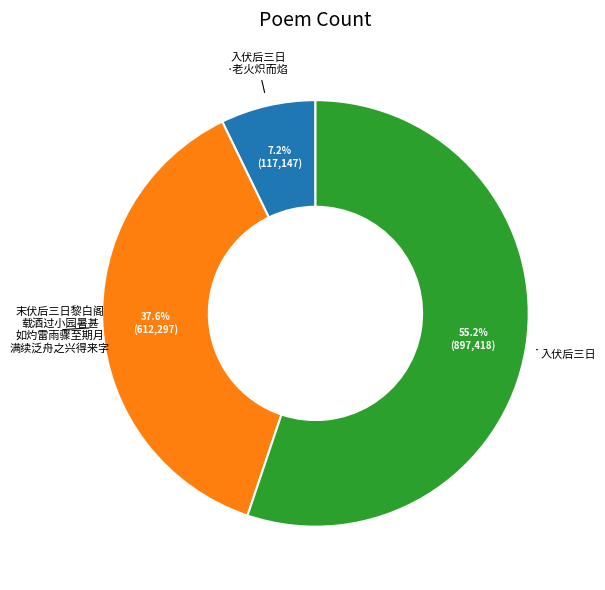

Does any single category account for the majority?

Yes